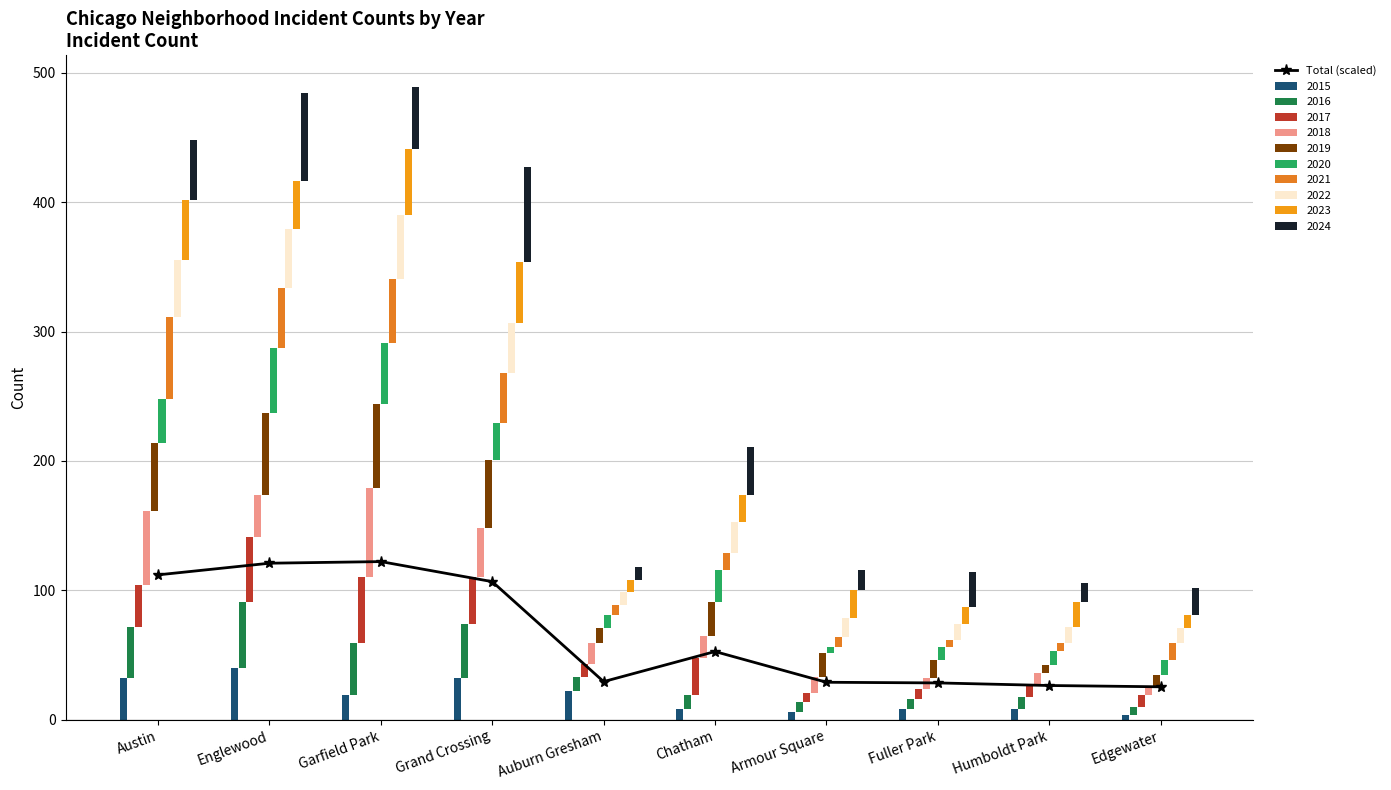

What is the ratio of the value at Englewood to the value at Humboldt Park?

4.6